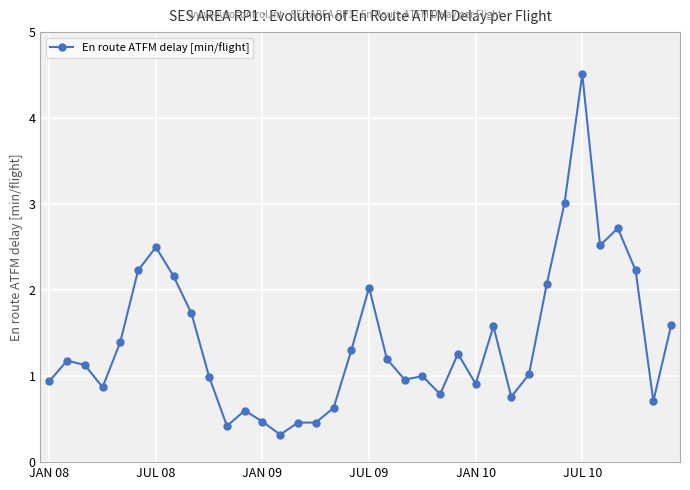

What is the maximum value shown in the chart?

4.5